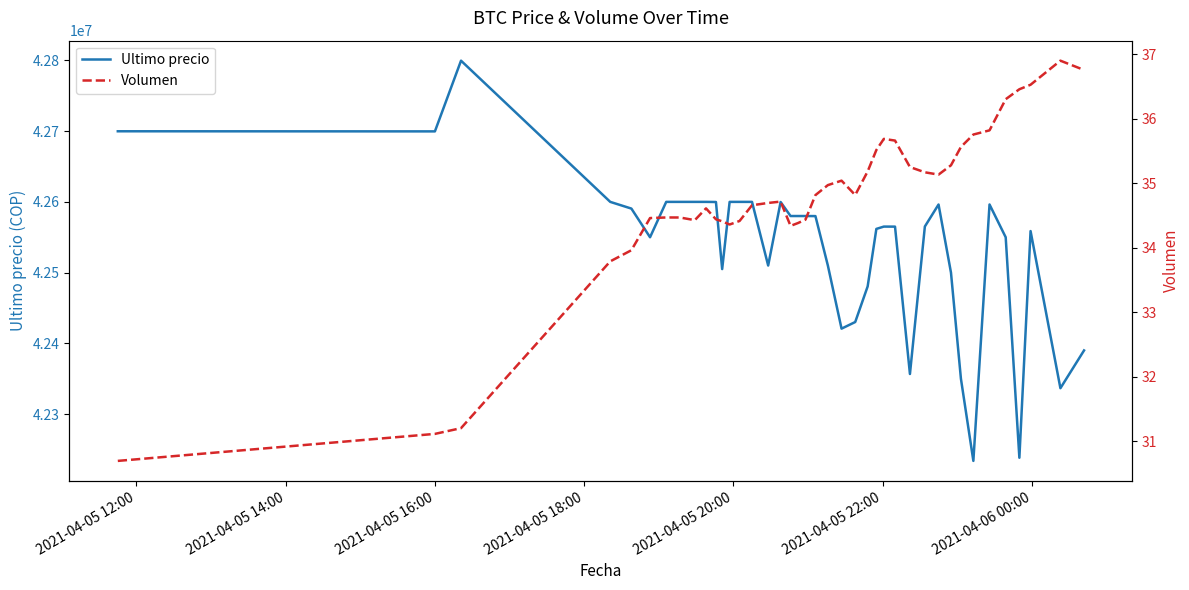

What is the sum of all Ultimo precio values?

1701479520